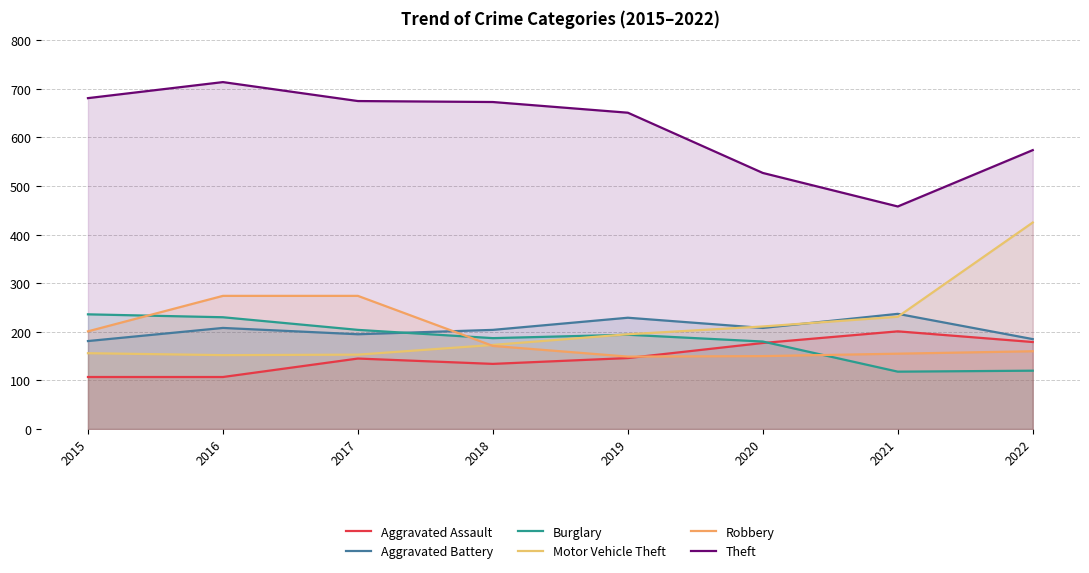

Read the Aggravated Assault value at 2015, to the nearest 5.

105